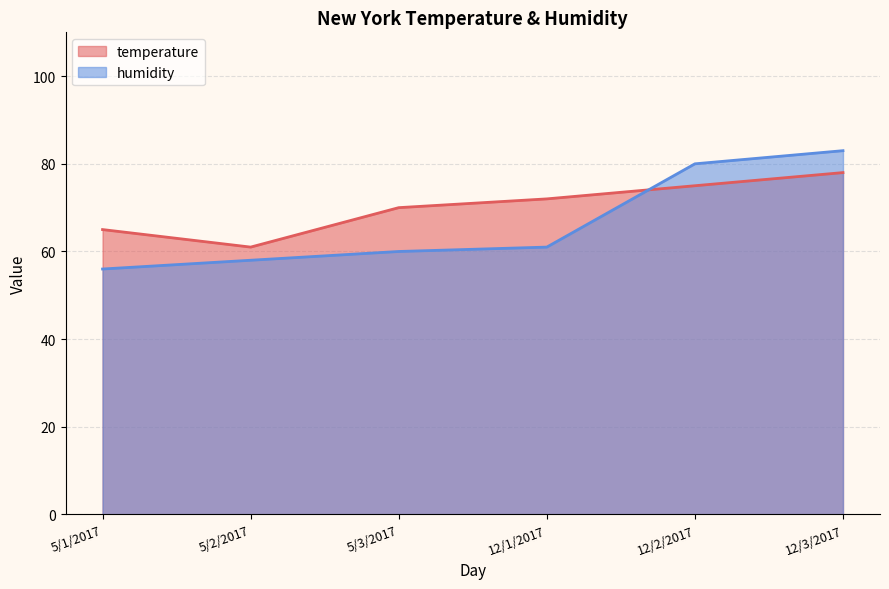

Which series has the widest spread of values?

humidity